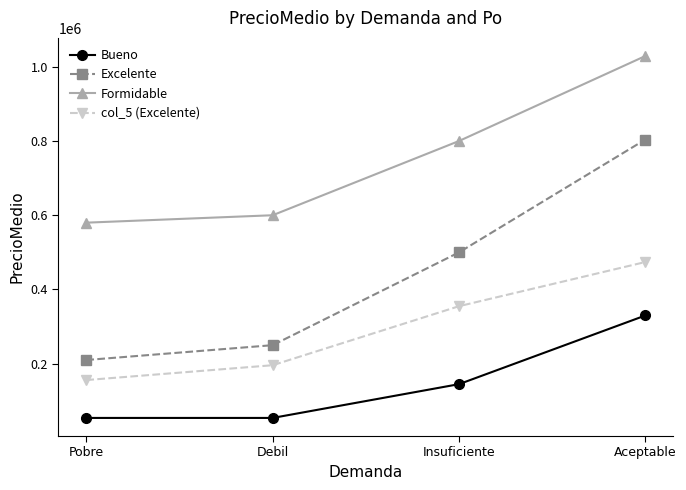

Rank the categories by col_5 (Excelente) value from highest to lowest.

Aceptable, Insuficiente, Debil, Pobre